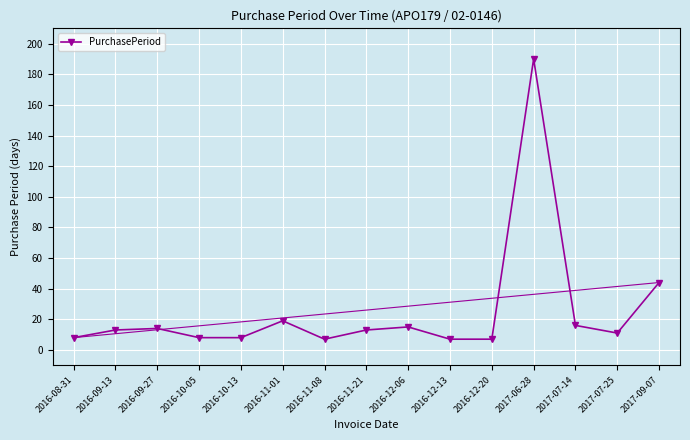

What is the minimum value shown in the chart?

7